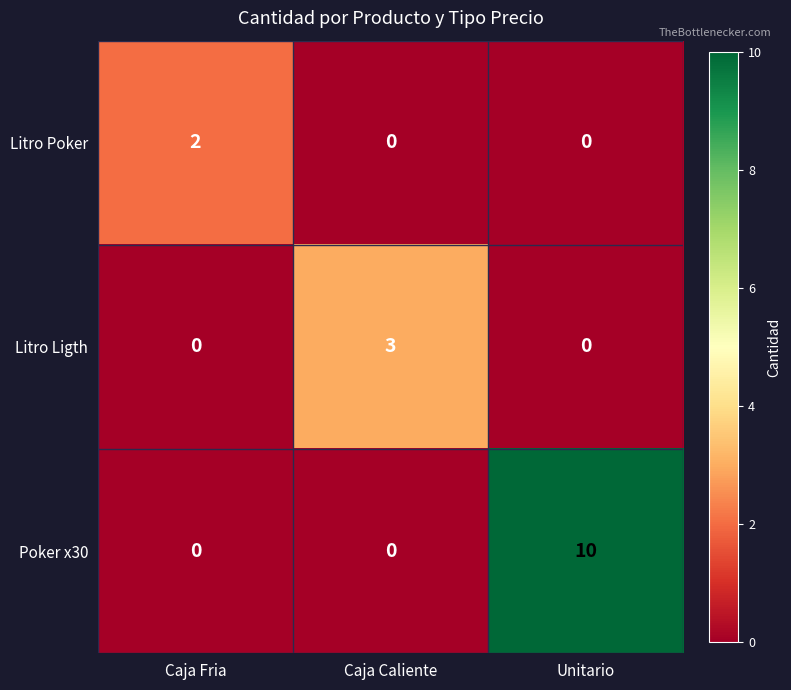

Which label corresponds to the largest value in the chart?

Unitario